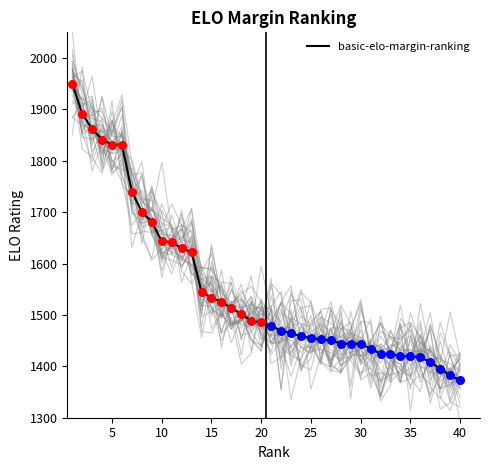

What is the highest value of the basic-elo-margin-ranking series?

1949.8